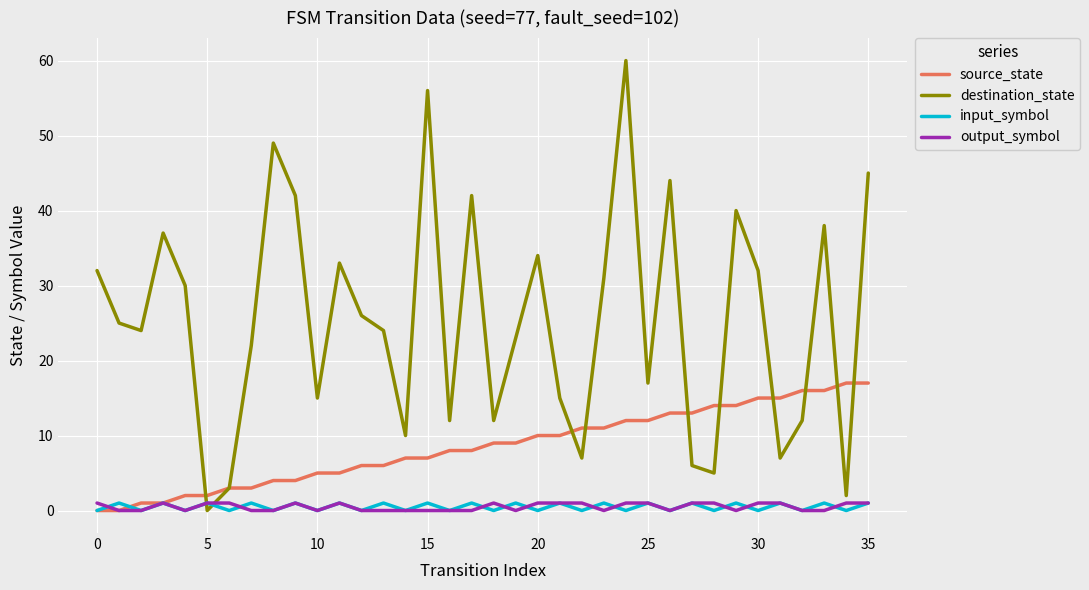

Which series has the widest spread of values?

destination_state